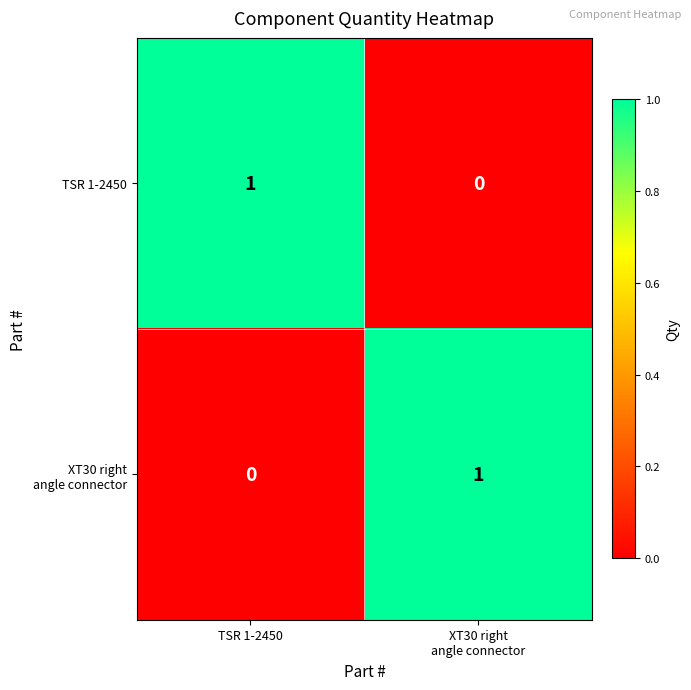

Is it true that TSR 1-2450 equals 1 at TSR 1-2450?

True